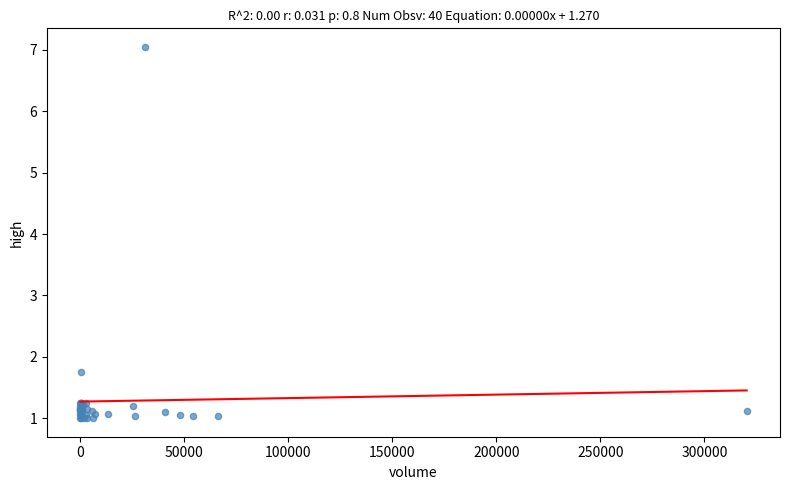

What Y value in the scatter plot is closest to 4?

1.8